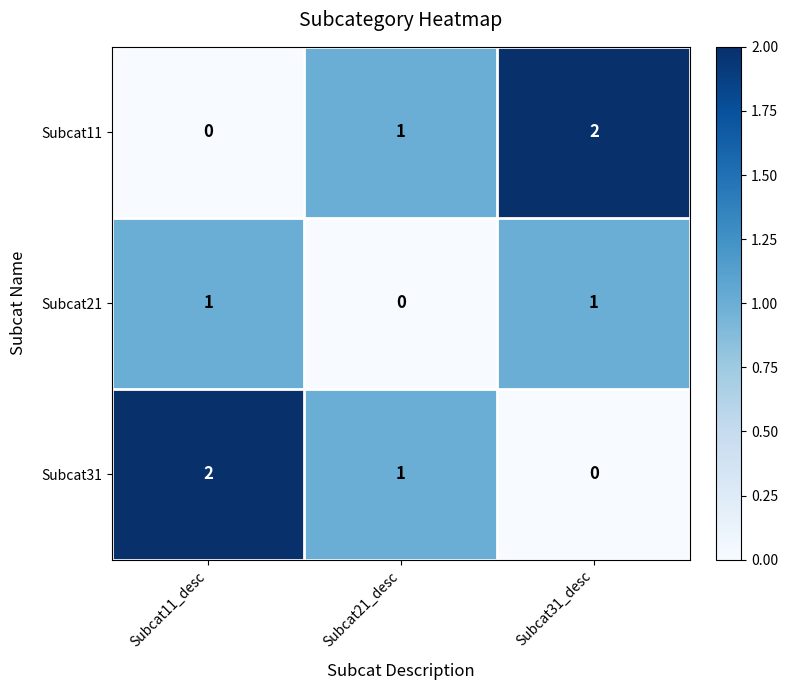

The value of Subcat31 at Subcat21_desc is 1. True or false?

True